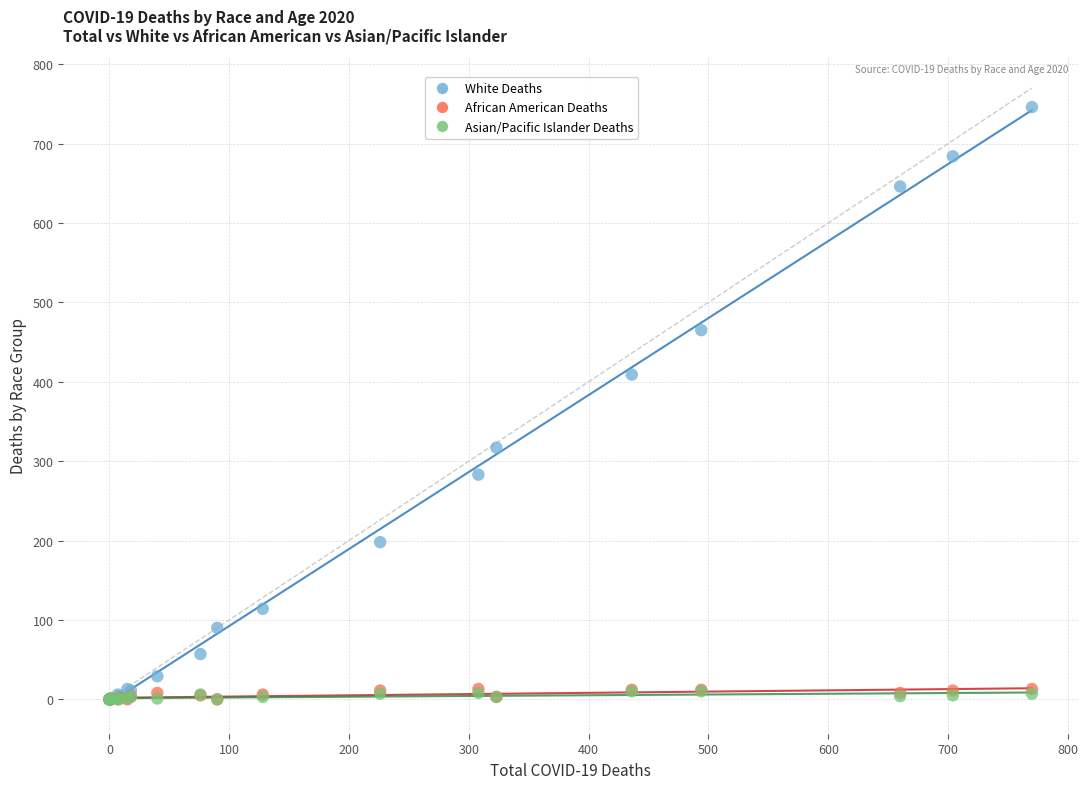

What are all the series names shown in the legend?

White Deaths, African American Deaths, Asian/Pacific Islander Deaths